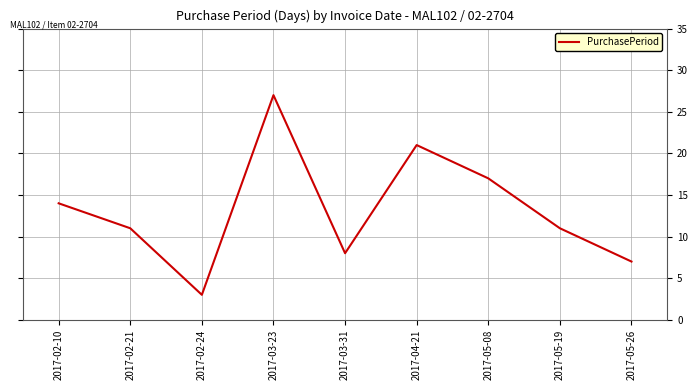

What position from the right is 2017-04-21?

4